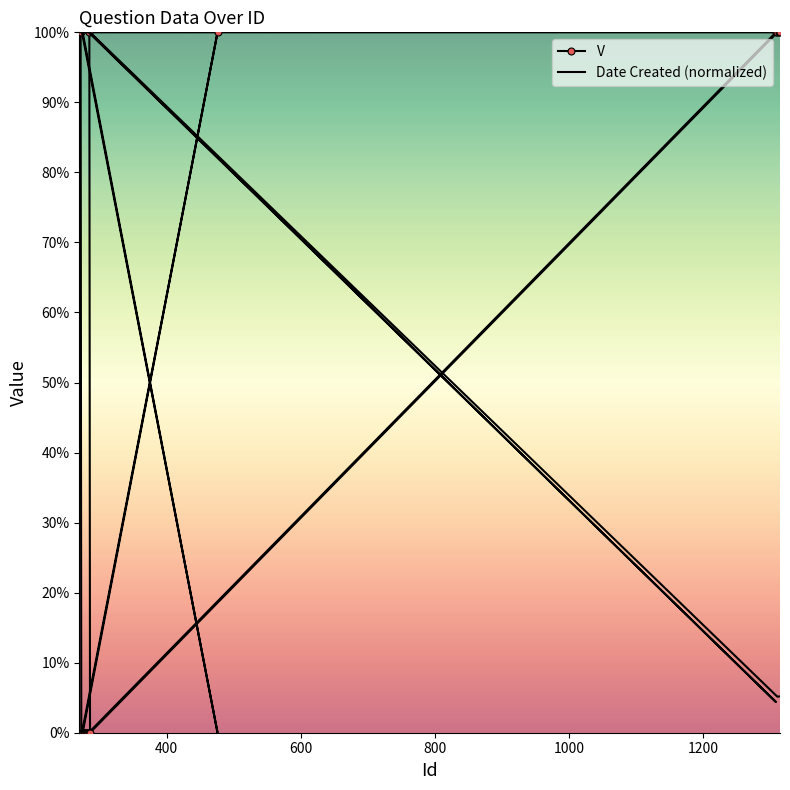

In V, how many points are higher than both neighbors (excluding endpoints)?

1